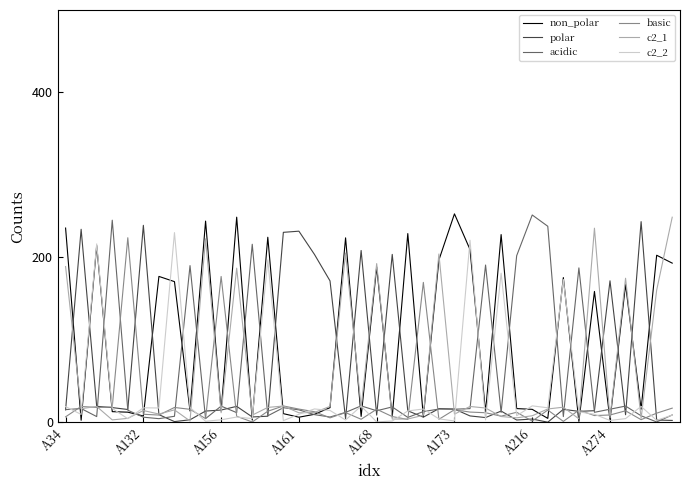

Which series has the largest total across all categories?

non_polar